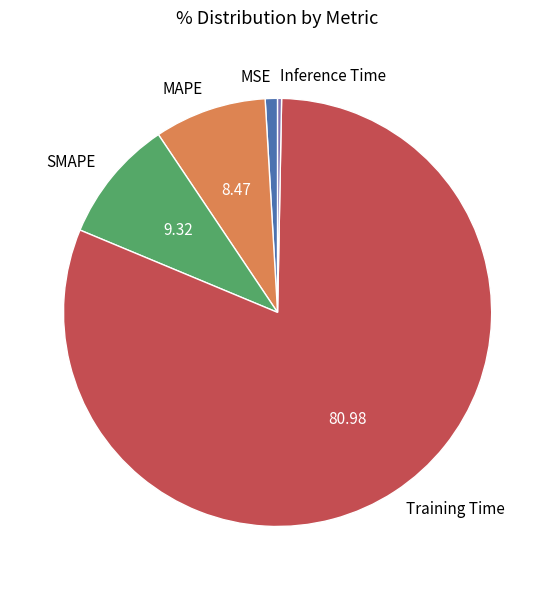

Do MSE and Training Time together represent more than half of the pie?

Yes